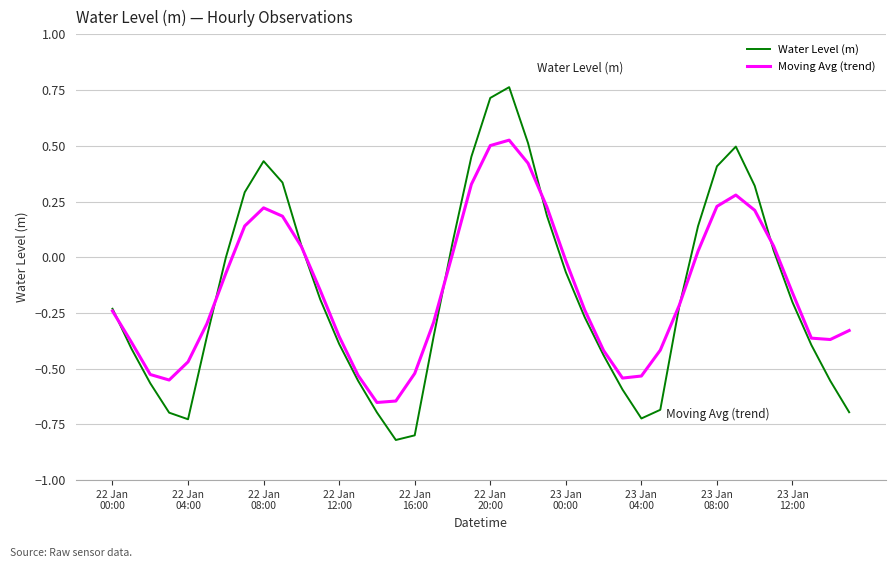

What is the minimum value for Water Level (m)?

-0.8